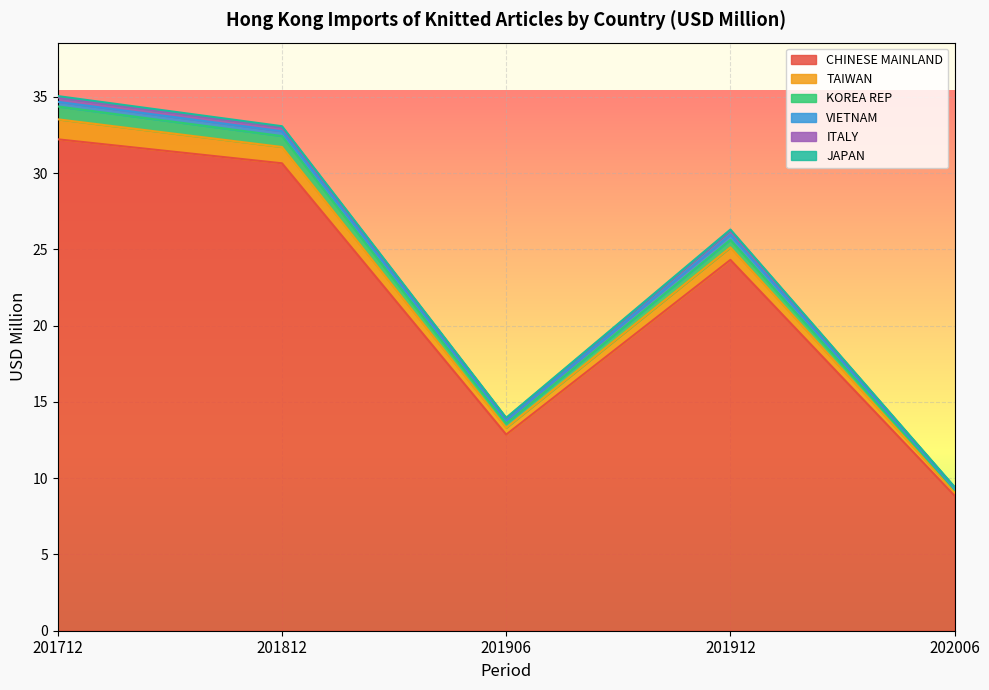

True or false: KOREA REP has a value of 13.8 at 201906.

True